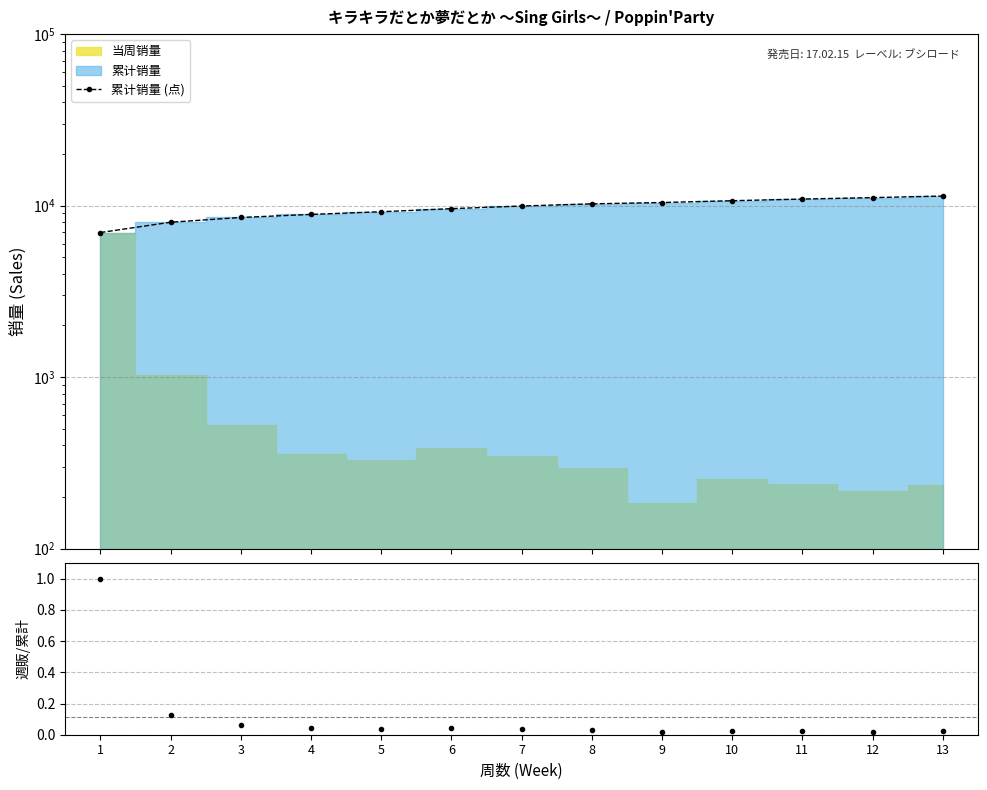

Rank the categories by value from highest to lowest.

13, 12, 11, 10, 9, 8, 7, 6, 5, 4, 3, 2, 1